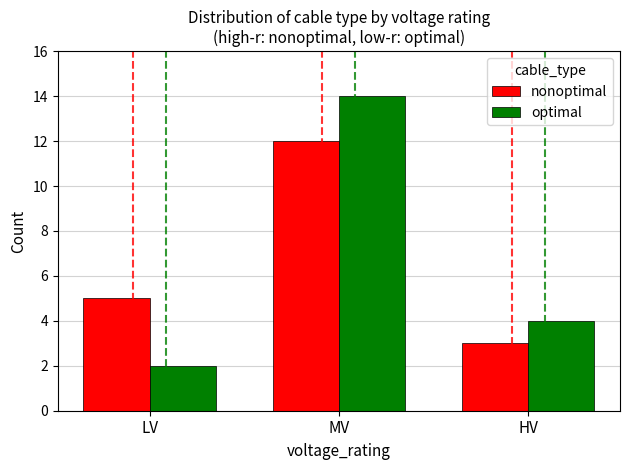

True or false: nonoptimal has a value of 1 at LV.

False